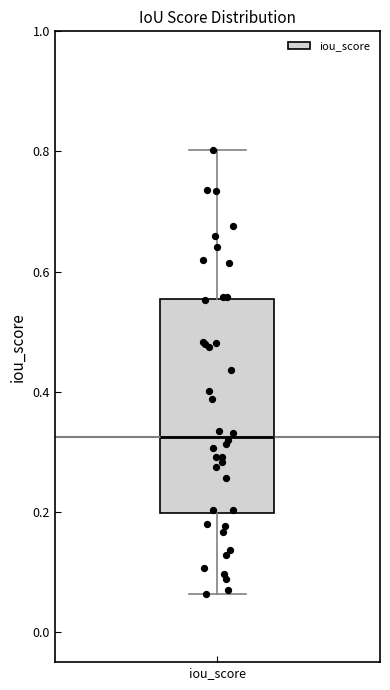

Where is the upper edge of the box for iou_score on the y-axis? The values are not printed on the chart, so give them approximately, as read against the axis.

0.56